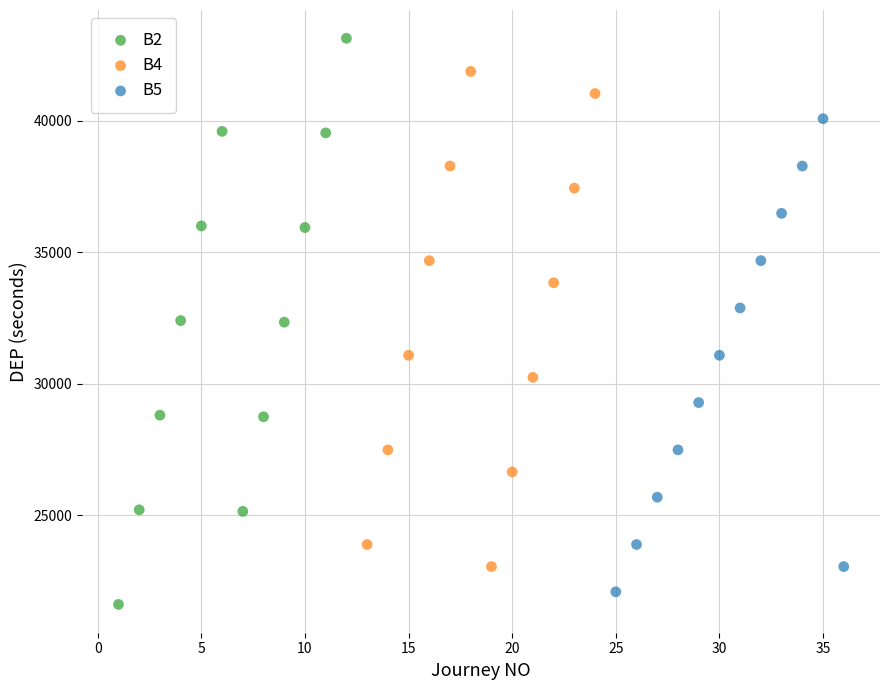

Which series contains the highest Y value?

B2